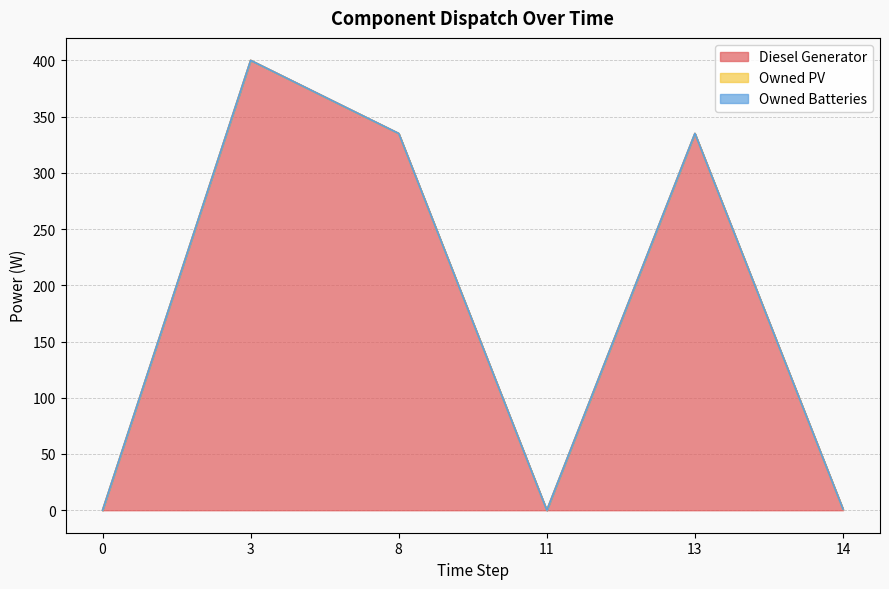

The value of Diesel Generator at 0 is 0.0. True or false?

True